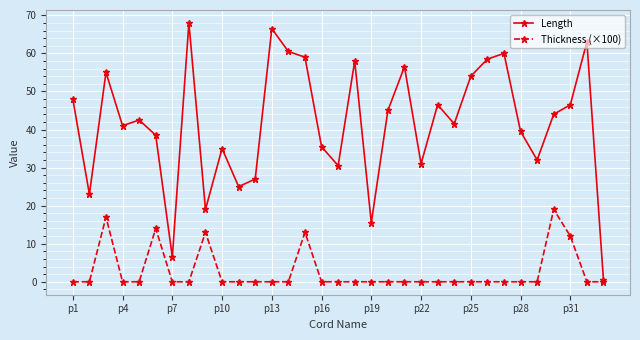

What is the difference between the maximum and minimum values in the Length series?

67.5